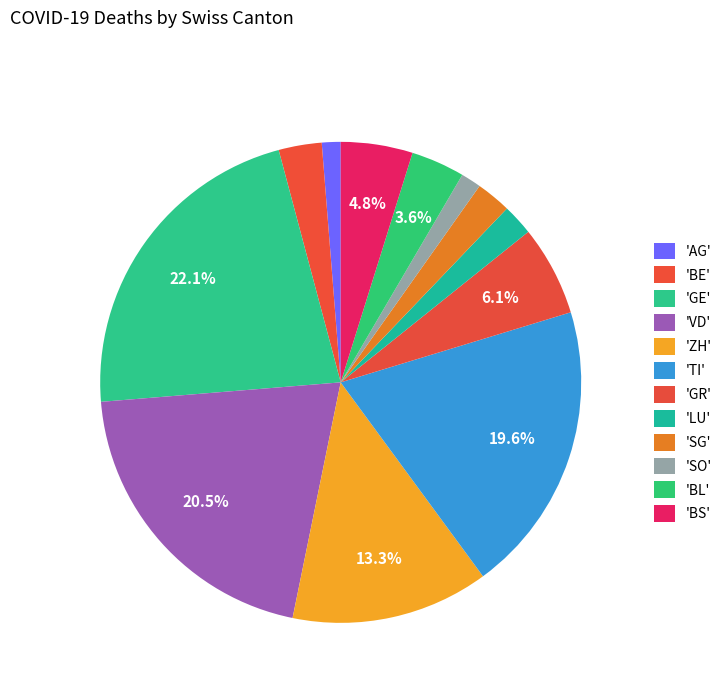

How many segments does this pie chart have?

12